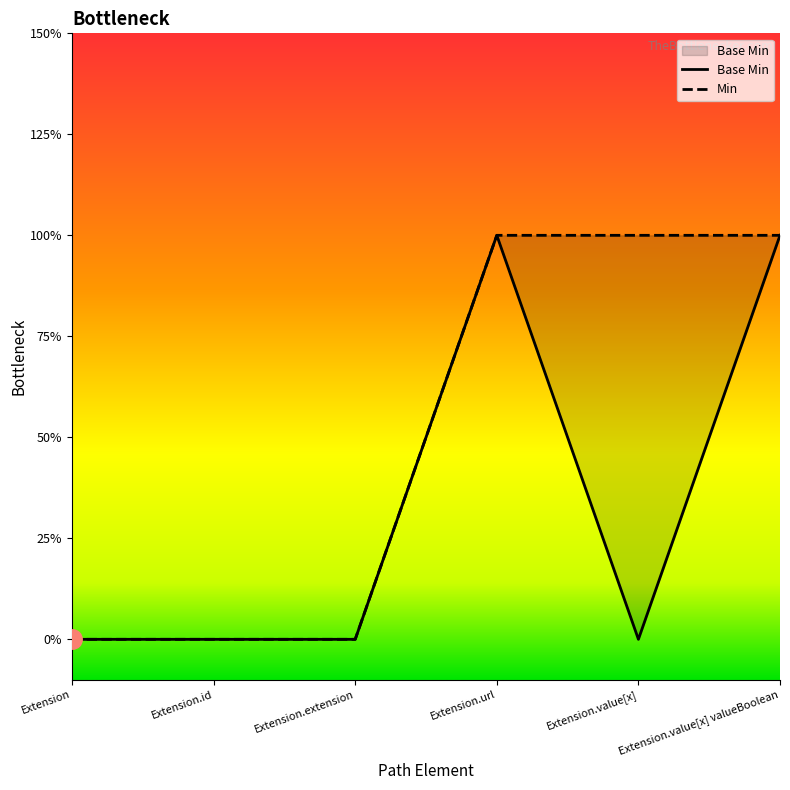

Which category has the lowest value across all series?

Extension